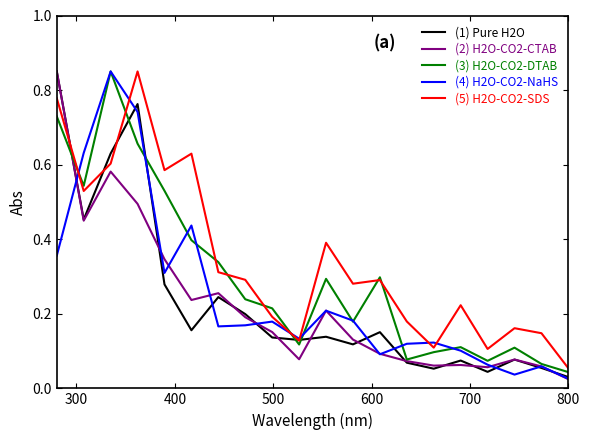

How many categories are shown in the chart?

20